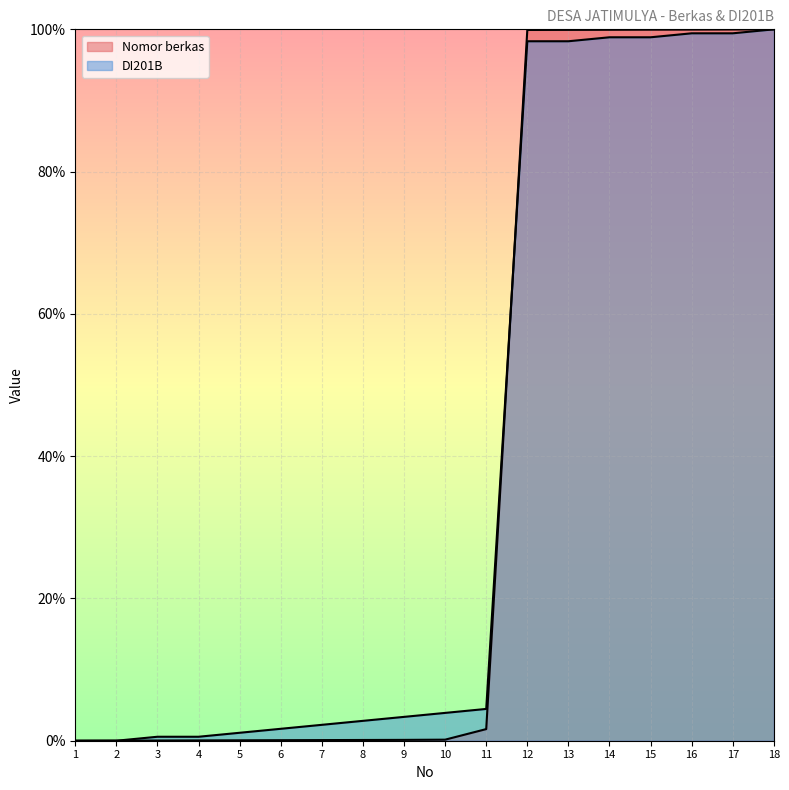

What is the value of the Nomor berkas point at the 16th from the left?

100.0